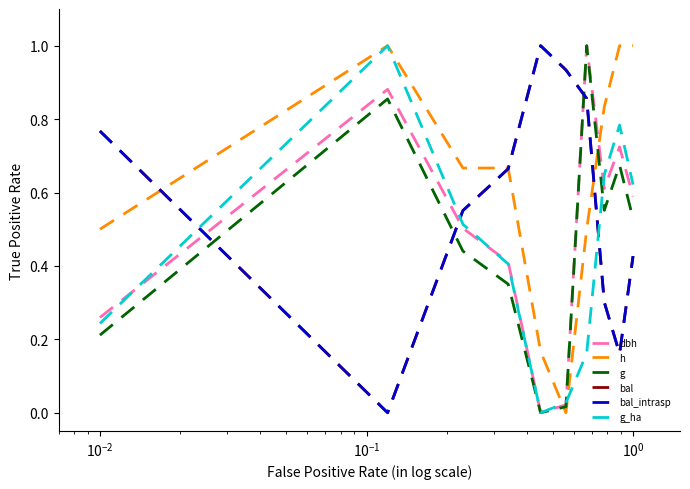

Is this an area chart (filled region under the line)?

No